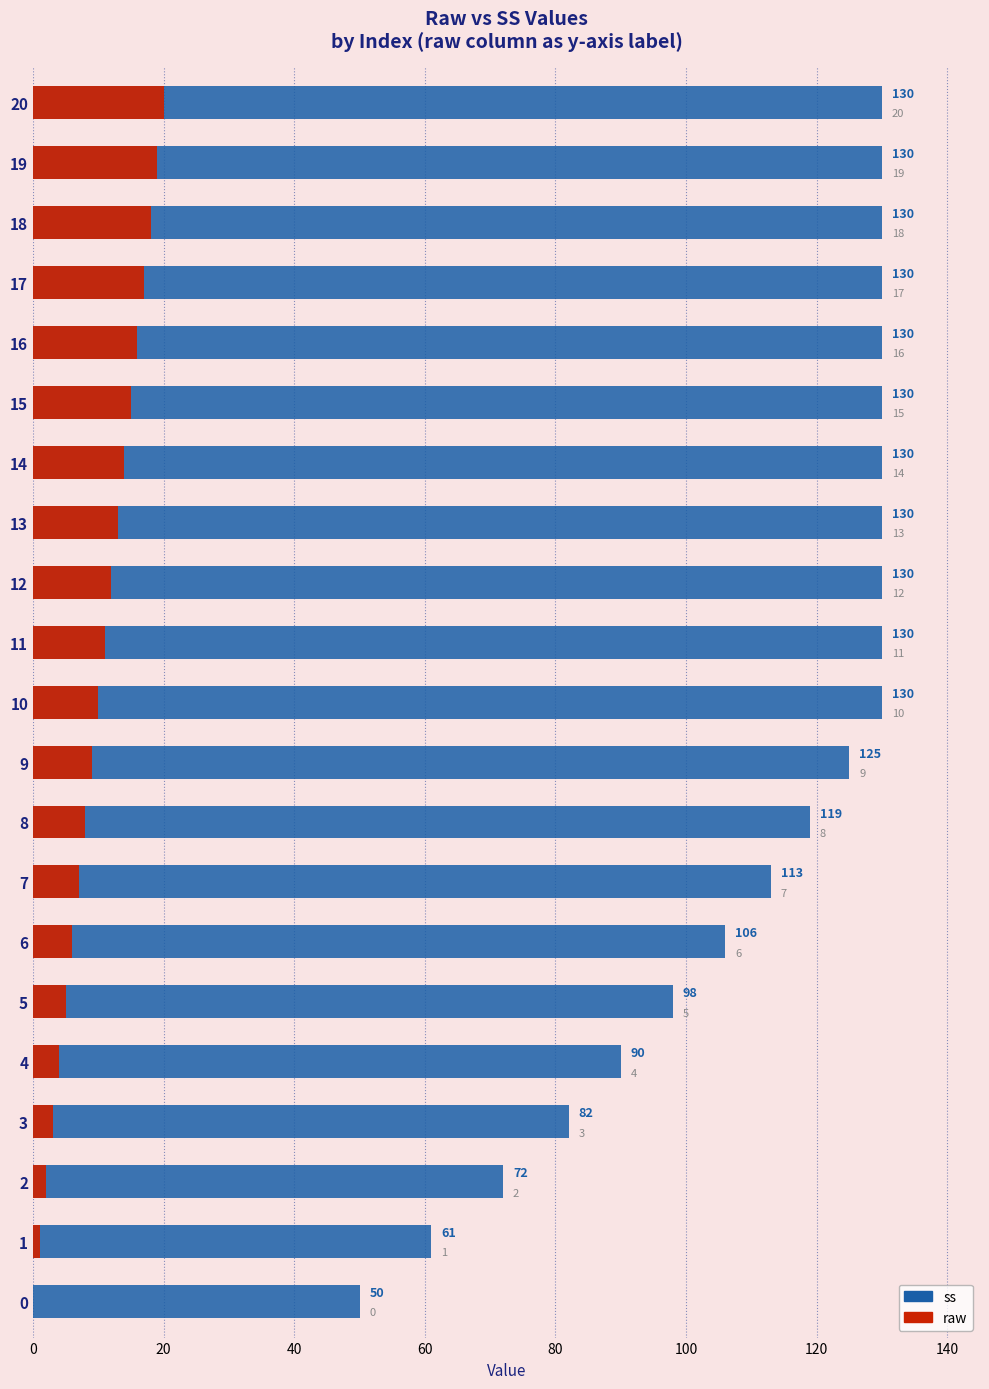

At 140, list the series in order from smallest to largest.

raw, ss